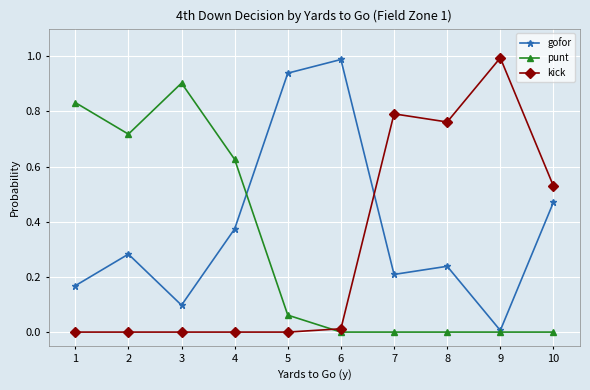

The kick series shows 0.4 at 7. True or false?

False